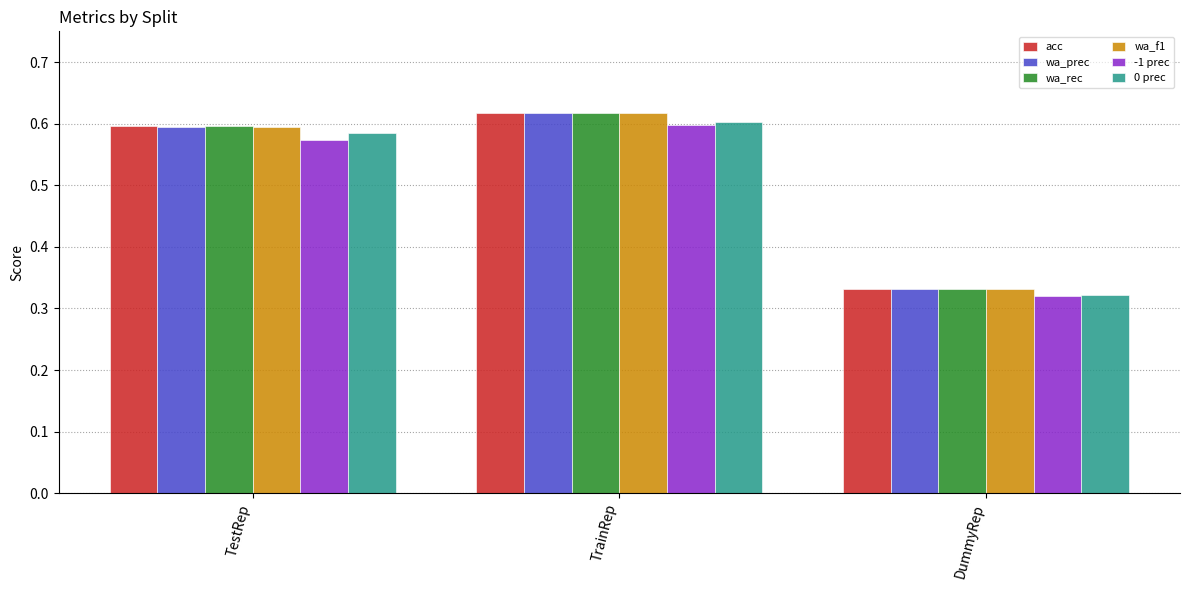

Where is -1 prec nearest to the value 0?

DummyRep